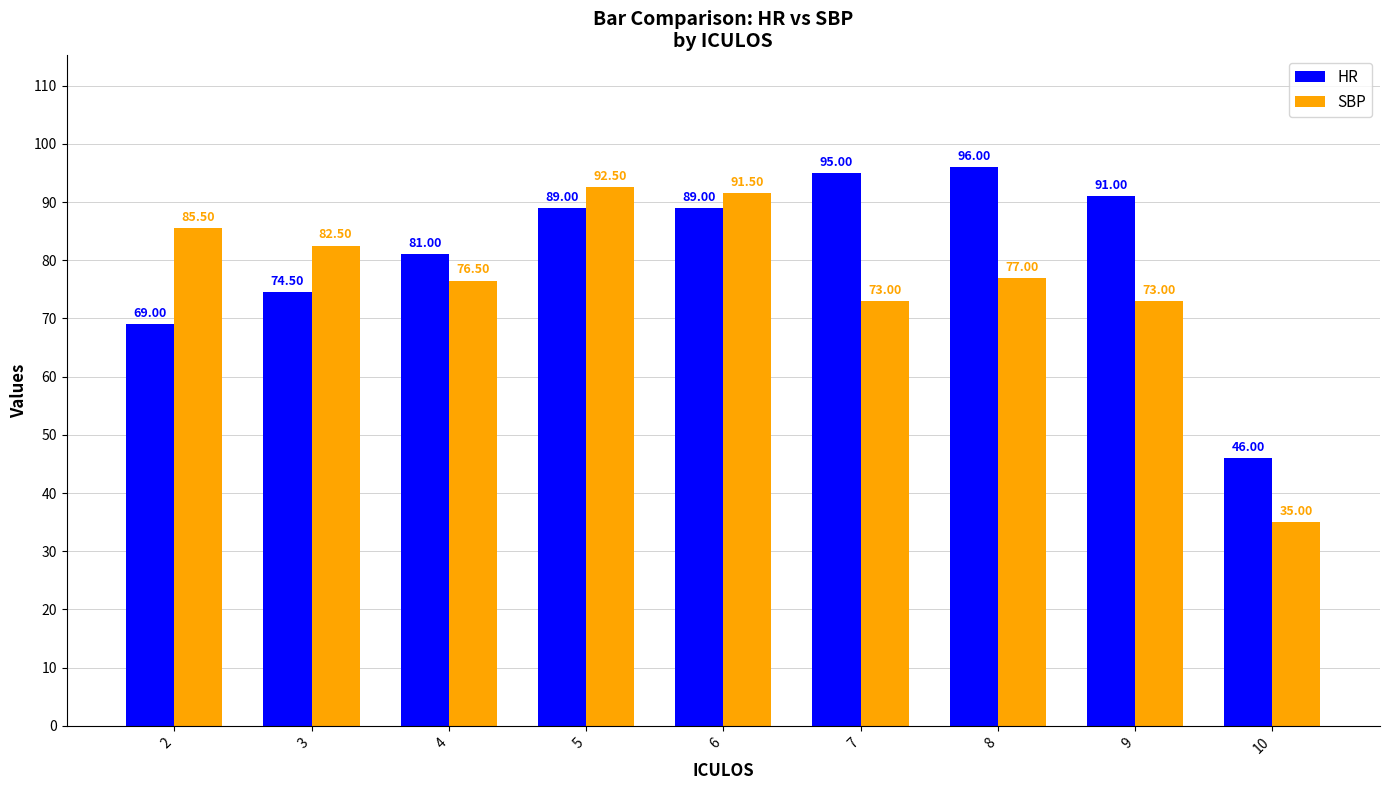

What is the average value of the SBP series?

76.3